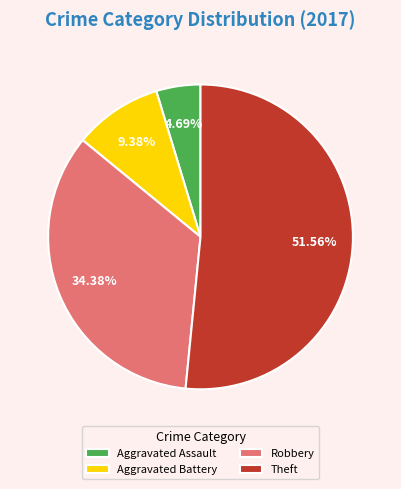

Rank the categories by value from lowest to highest.

Aggravated Assault, Aggravated Battery, Robbery, Theft